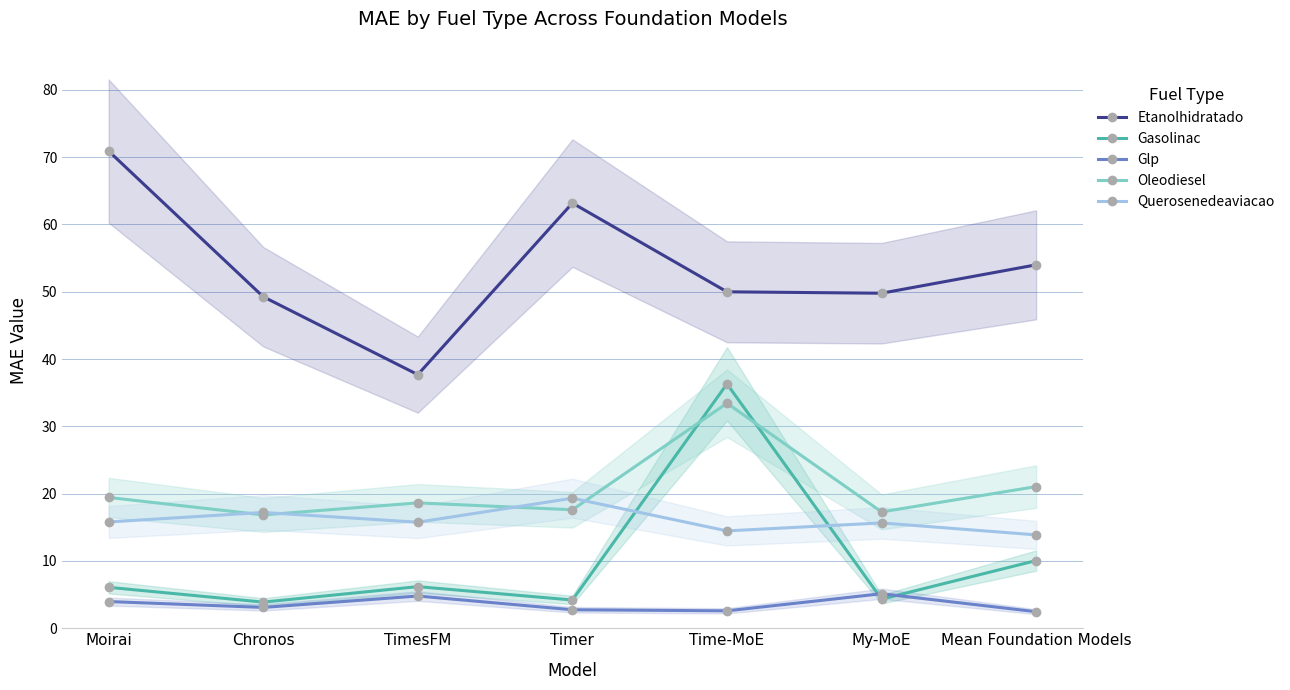

True or false: Etanolhidratado and Gasolinac cross at least once.

False